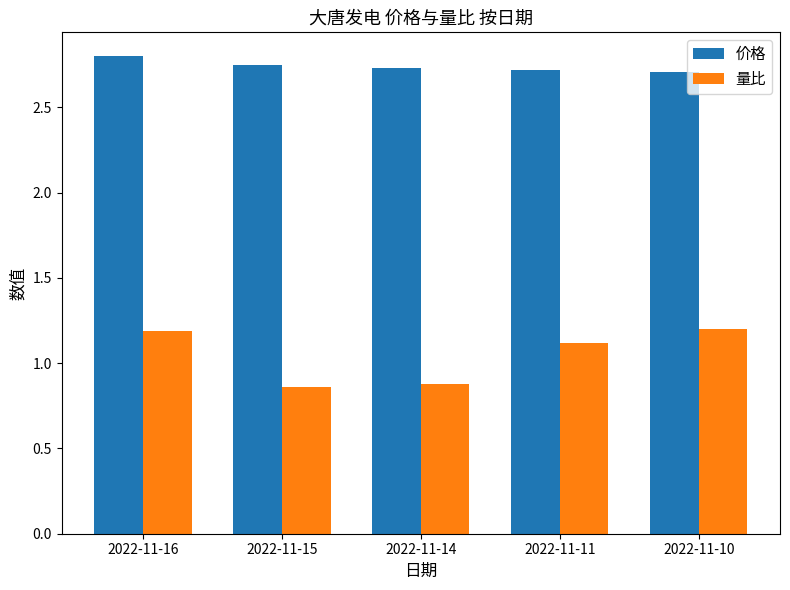

At which category is the sum across all series the highest?

2022-11-16